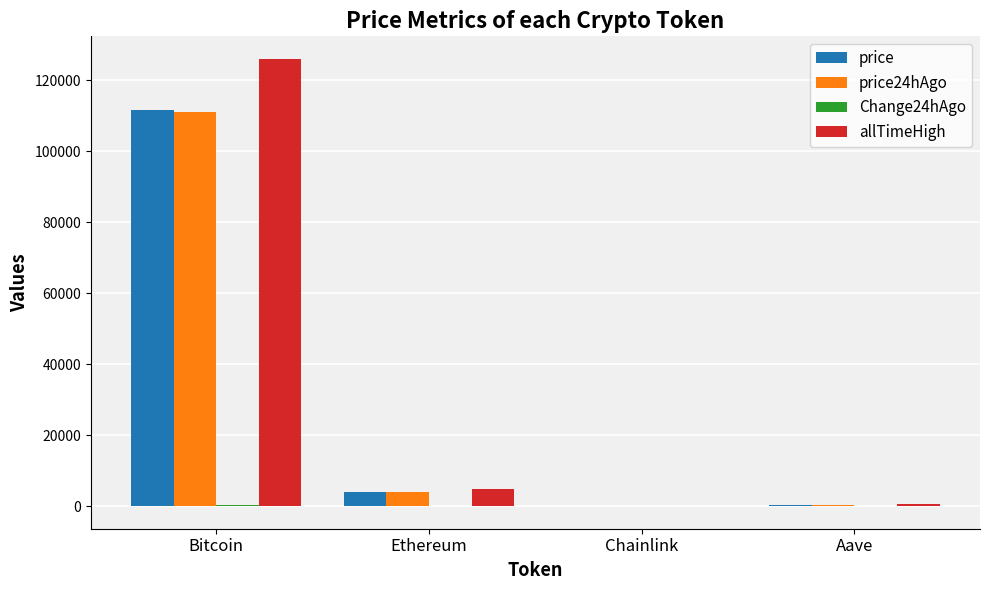

True or false: price24hAgo has a value of 111205.0 at Bitcoin.

True